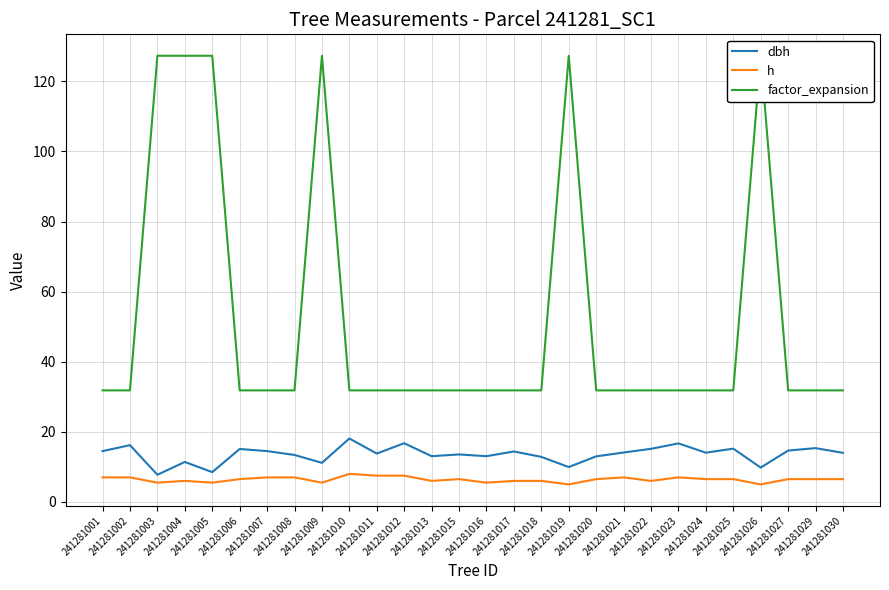

In dbh, how many points are lower than both neighbors (excluding endpoints)?

9